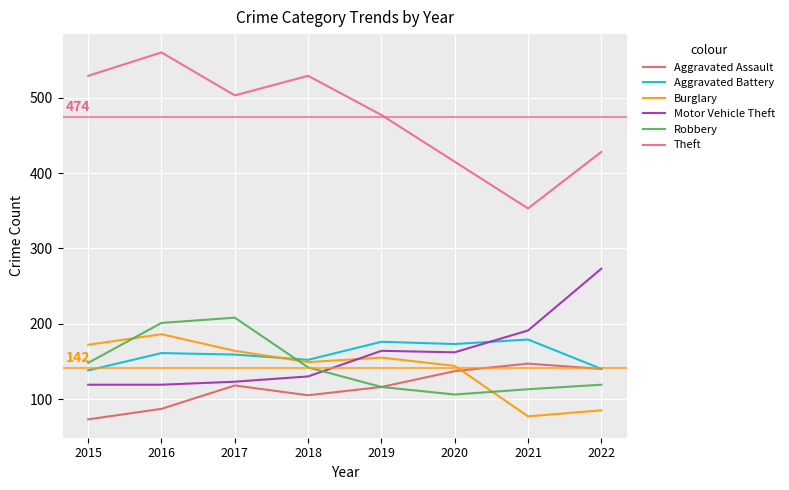

What is the total value across all series at 2017?

1275